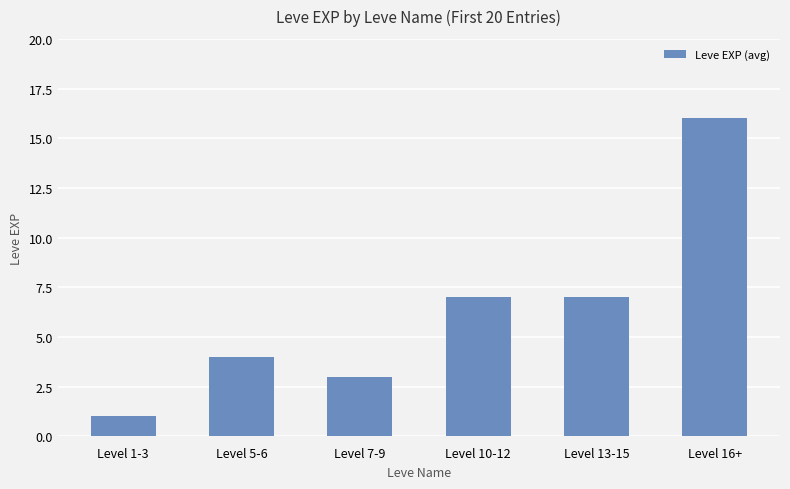

How many bars are there in total?

6